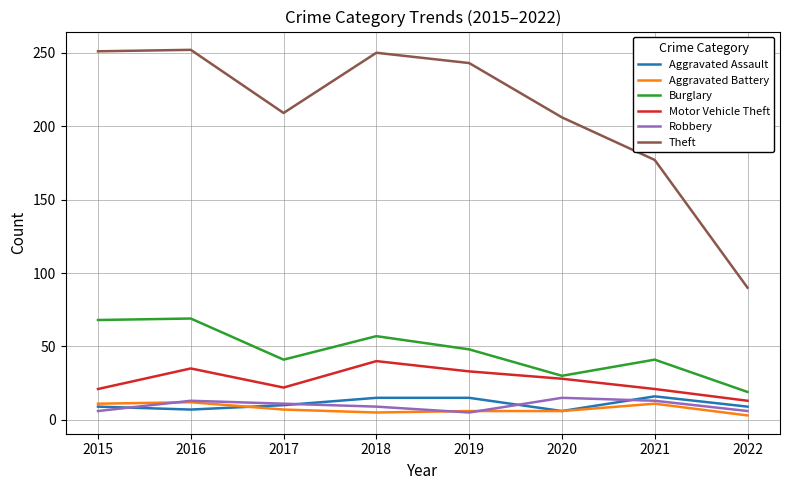

What is the greatest value displayed?

252